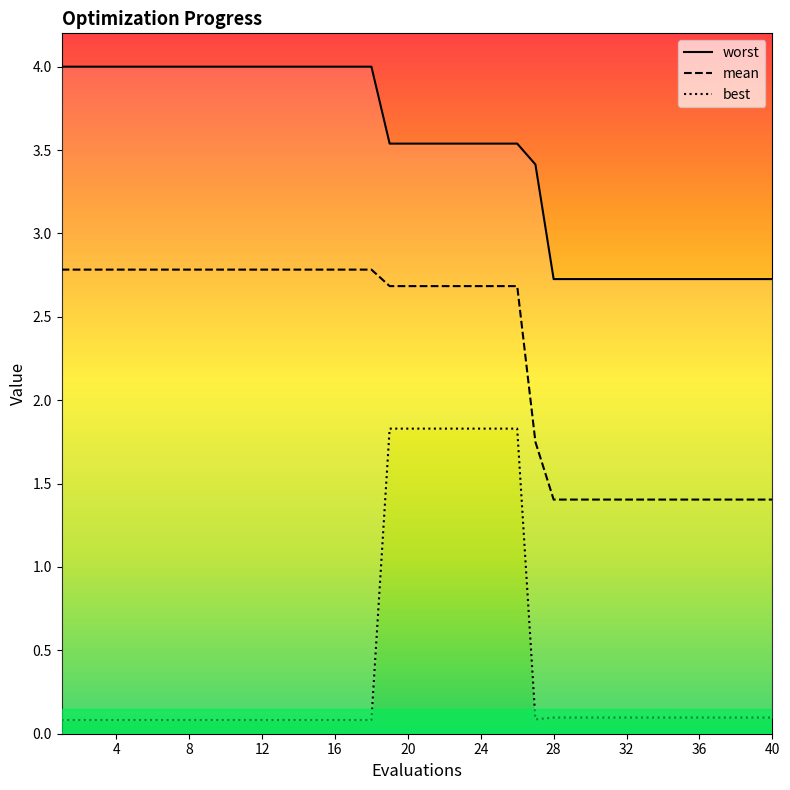

How many lines are shown in the chart?

3